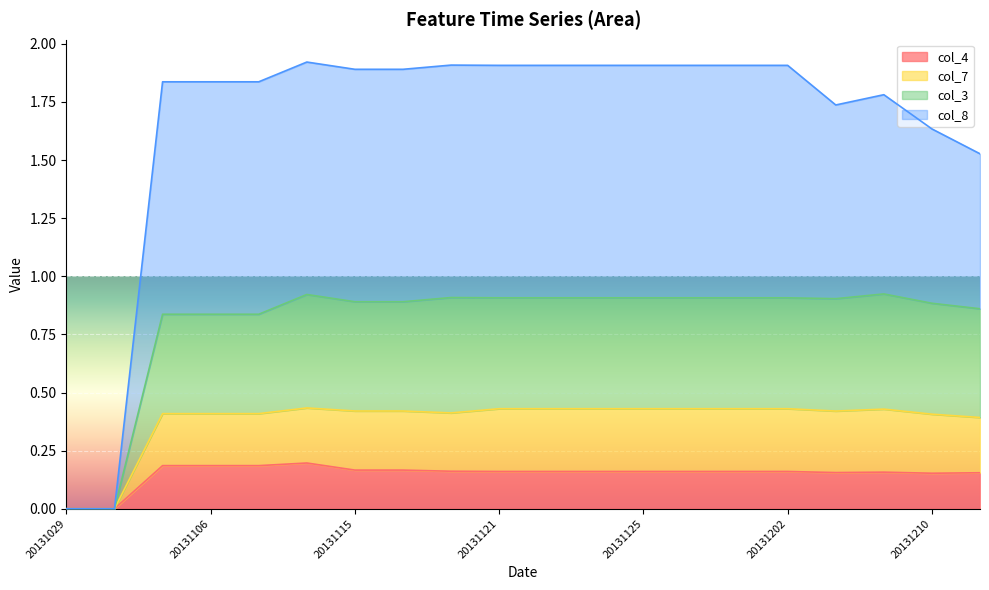

What is the total value across all series at 20131202?

1.9